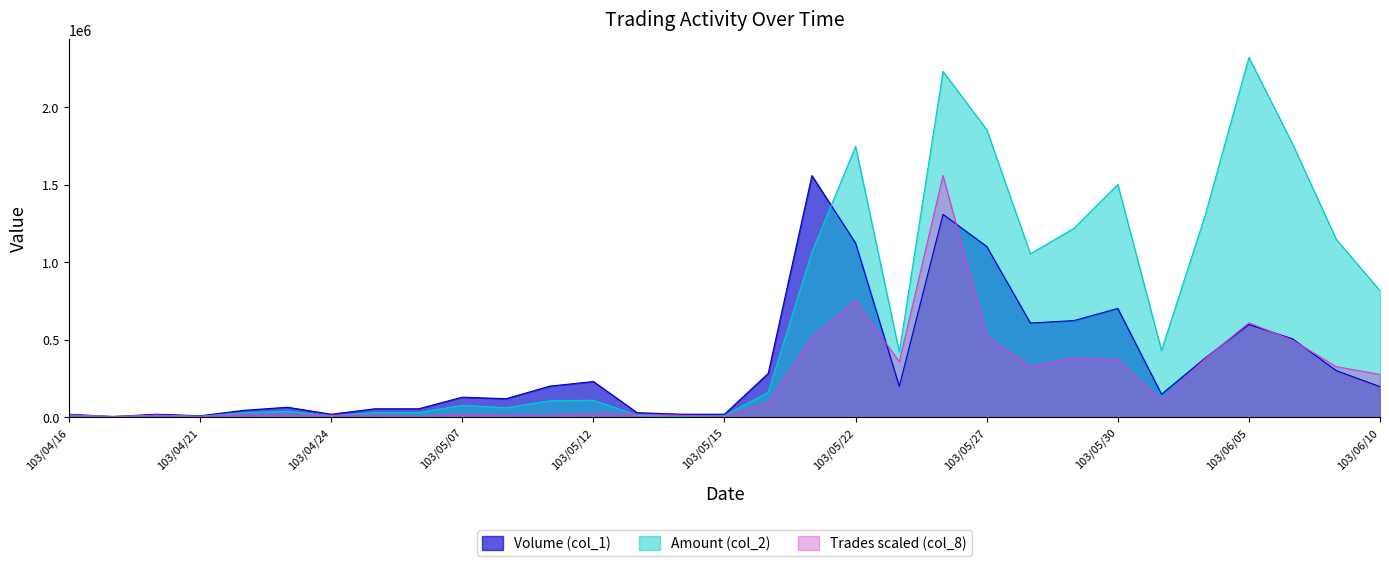

At which category is the sum across all series the highest?

103/05/26